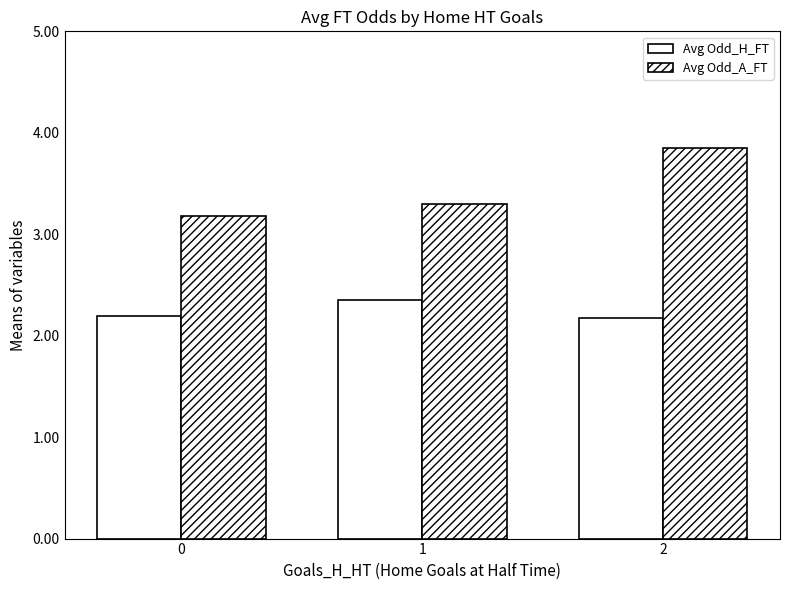

Is it true that Avg Odd_A_FT equals 3.9 at 2?

True